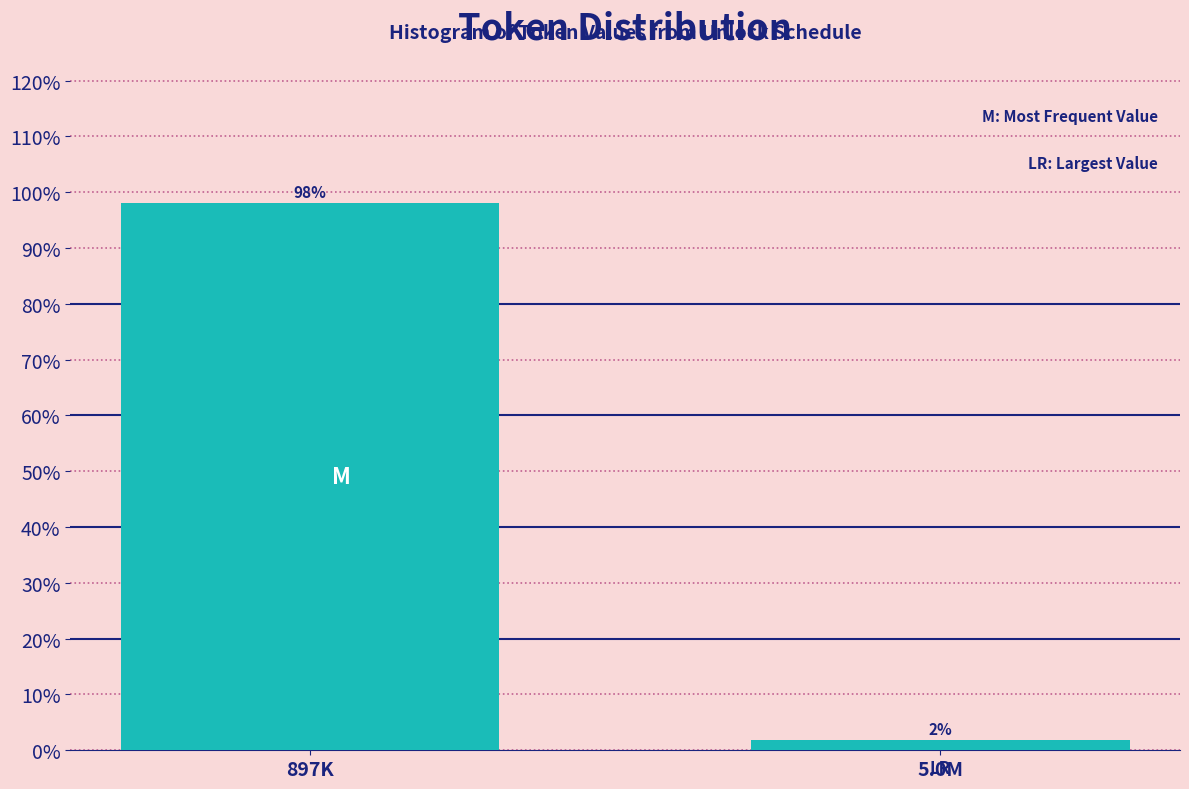

What is the label of the 1st bar from the left?

897K